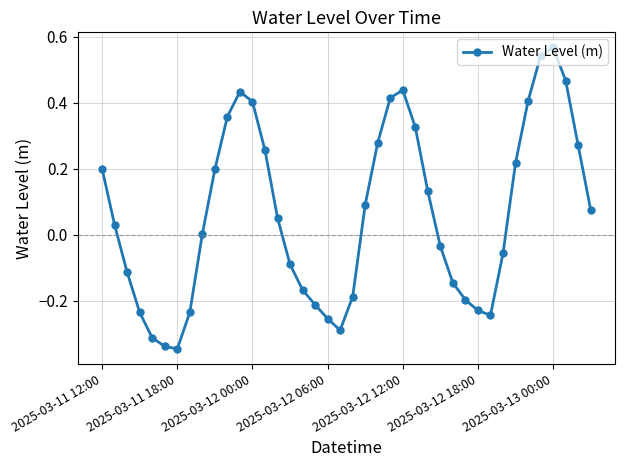

What is the difference between the second highest and second lowest values?

0.9